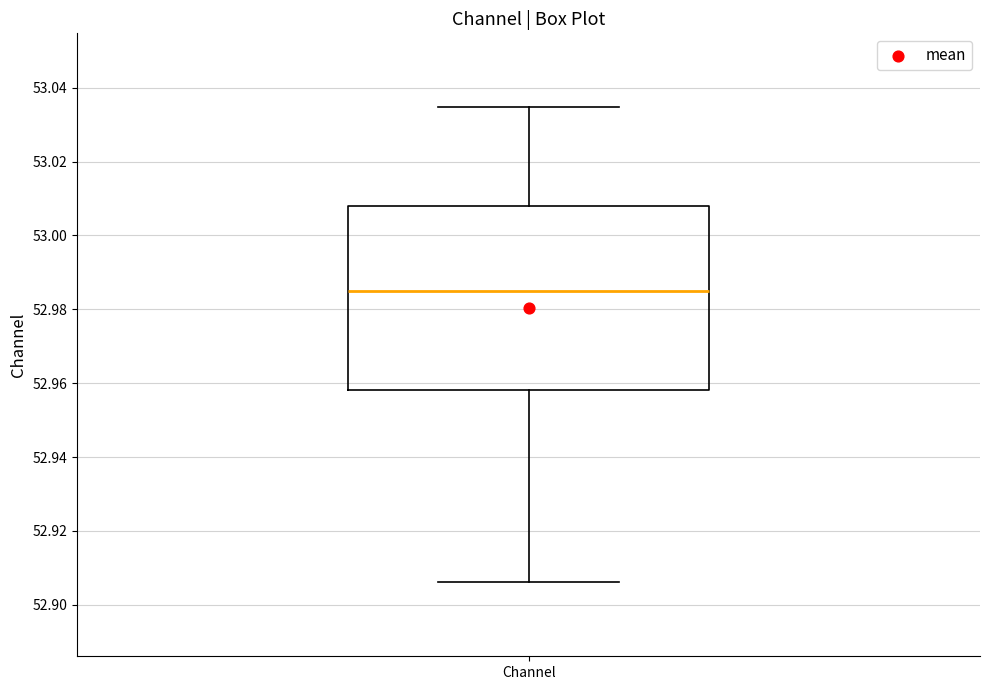

Transcribe this box plot: give where the median line is, the range the box spans, and where the two whiskers end, as read against the y-axis. The values are not printed on the chart, so give them approximately, as read against the axis.

median 52.984, box 52.958 to 53.008, whiskers 52.906 to 53.034